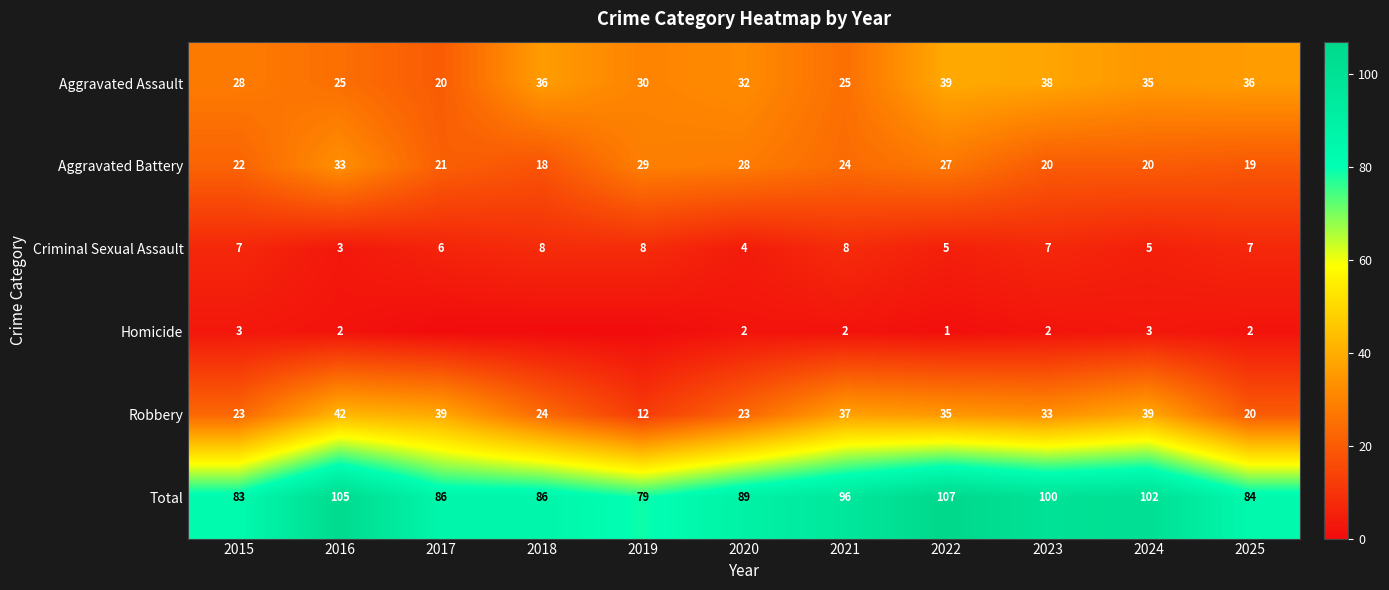

What is the spread (max minus min) of values at 2016?

103